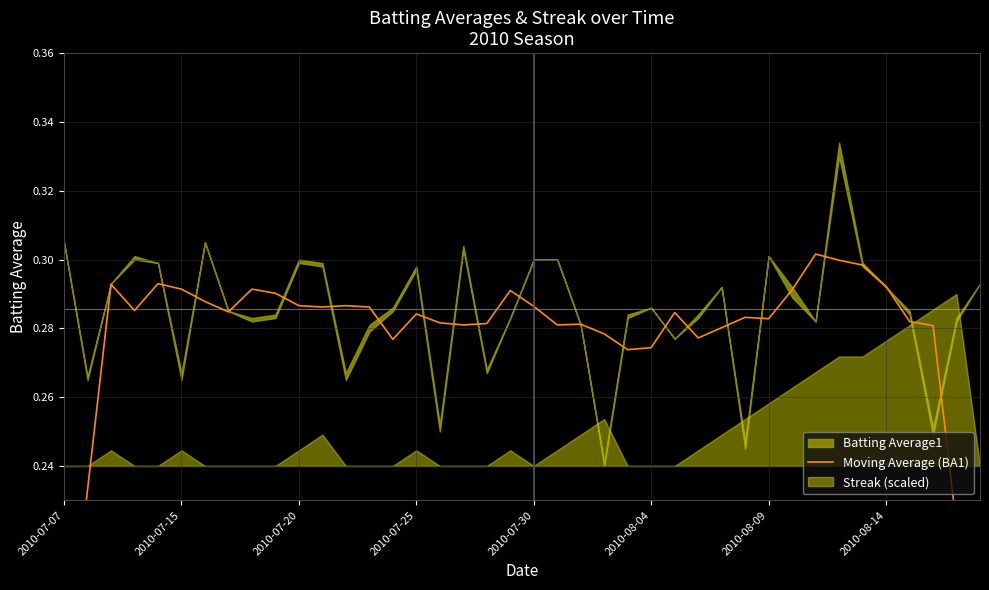

Where is the data nearest to the value 0?

39